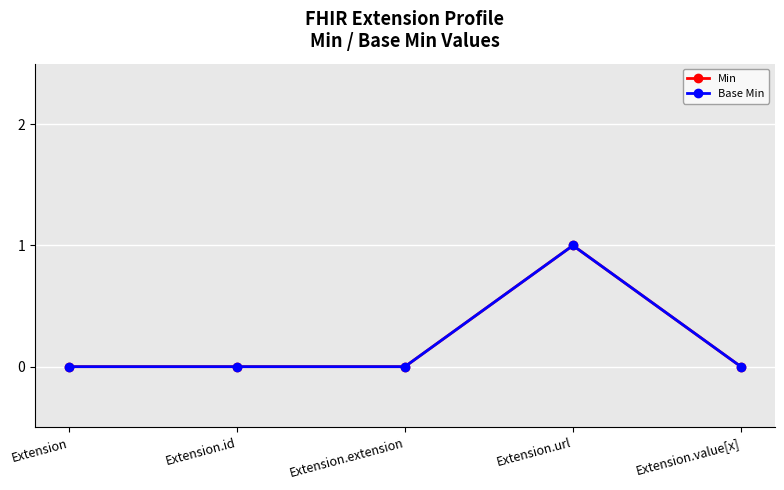

Where is the first local maximum for Base Min?

Extension.url